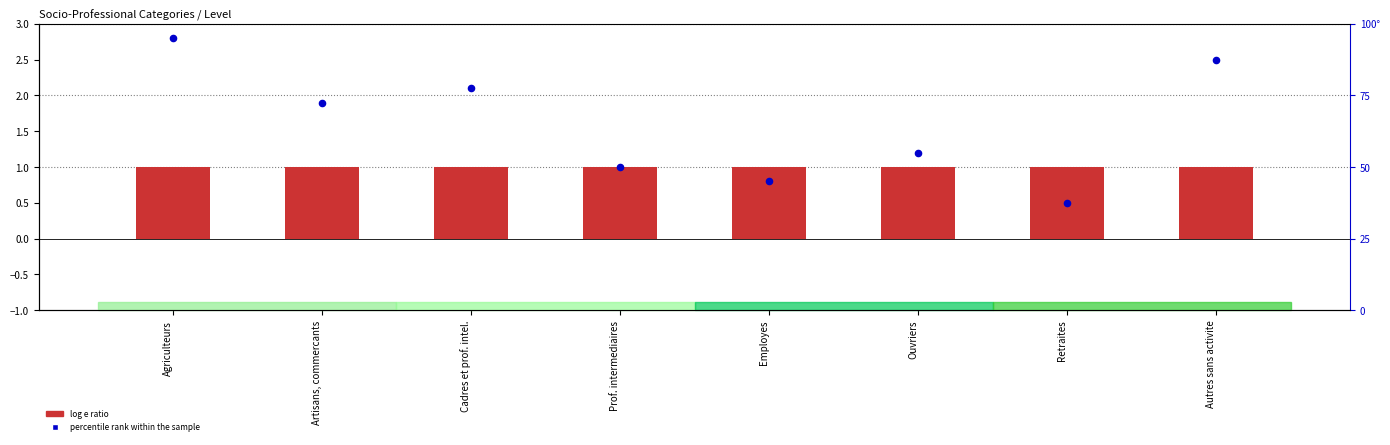

At how many categories does at least one series exceed 0?

8